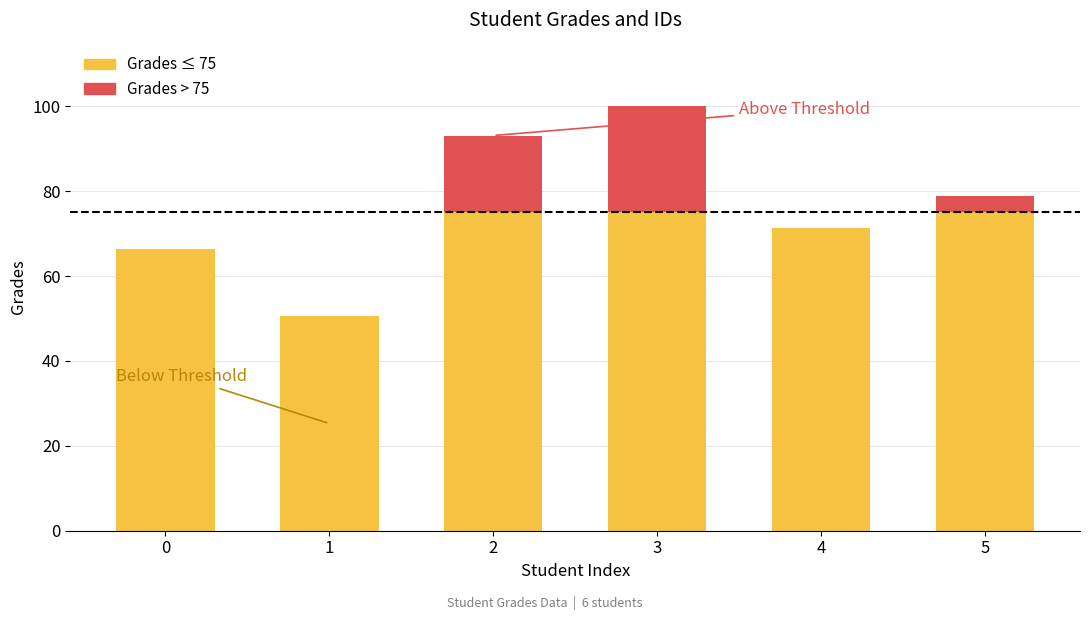

How many distinct data groups are displayed?

2